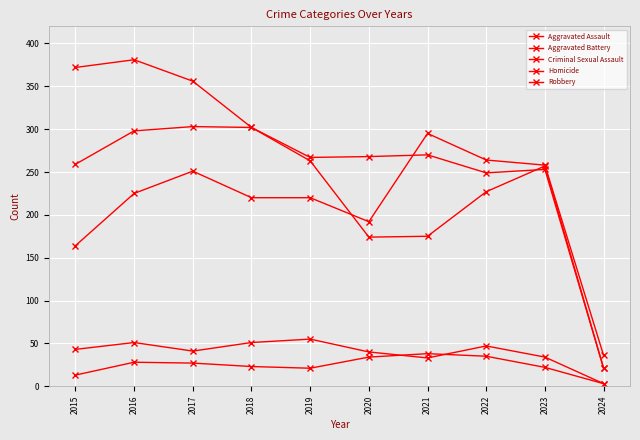

Does the chart have visible grid lines?

Yes